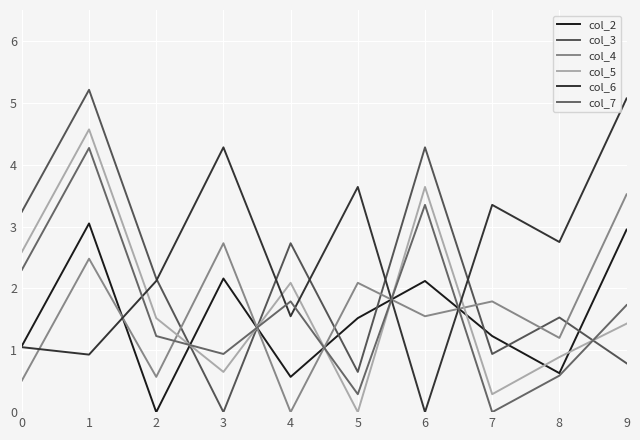

At how many categories does at least one series exceed 2?

10